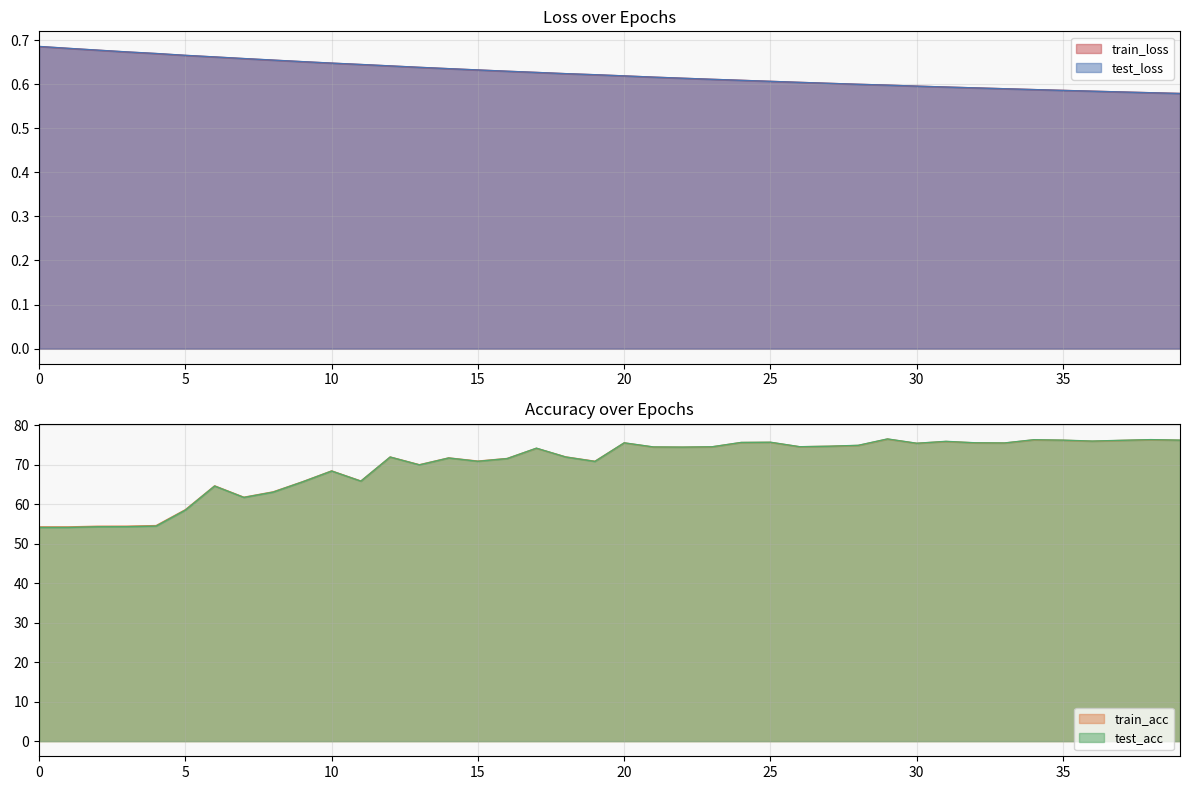

At how many categories does at least one series exceed 40?

40